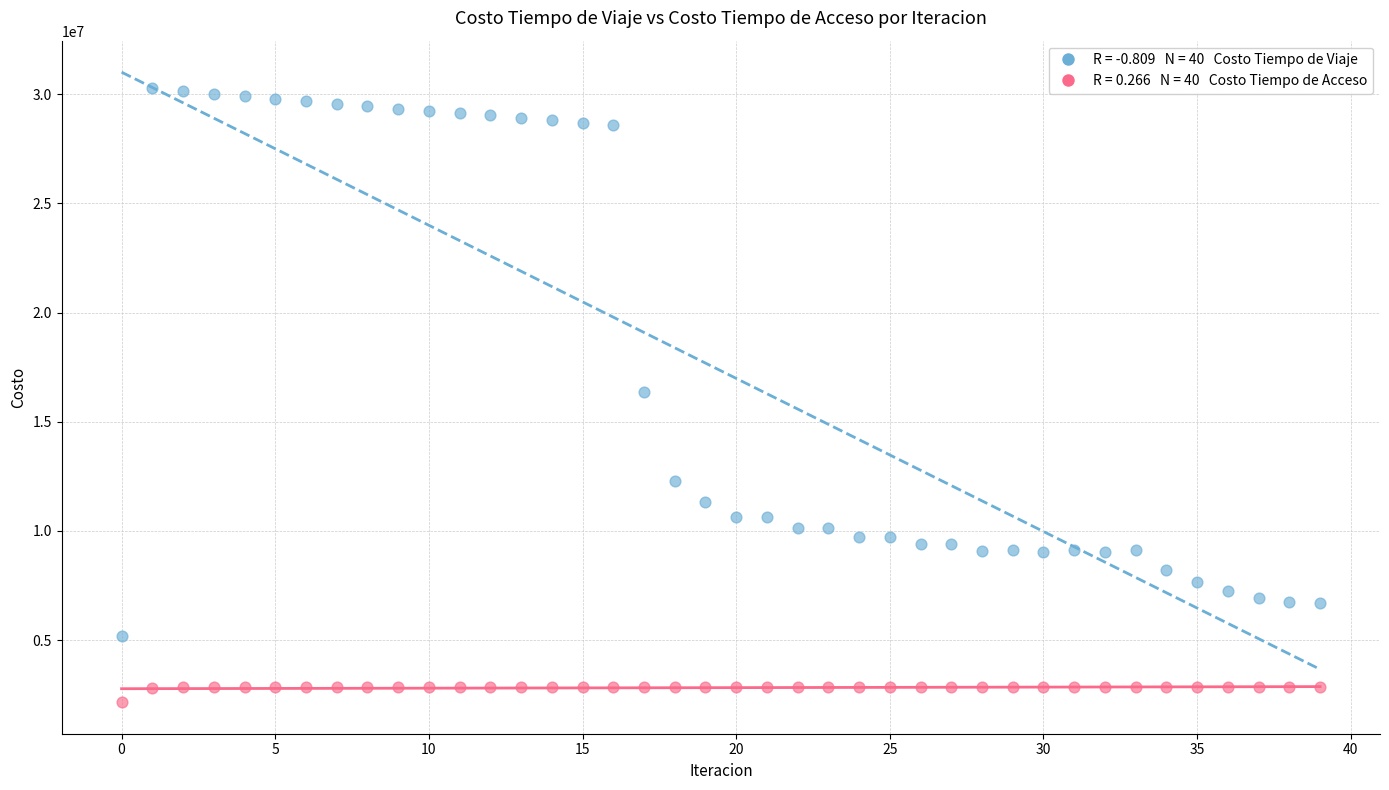

Across all data points, what is the range of Y values (max minus min)?

28131360.3